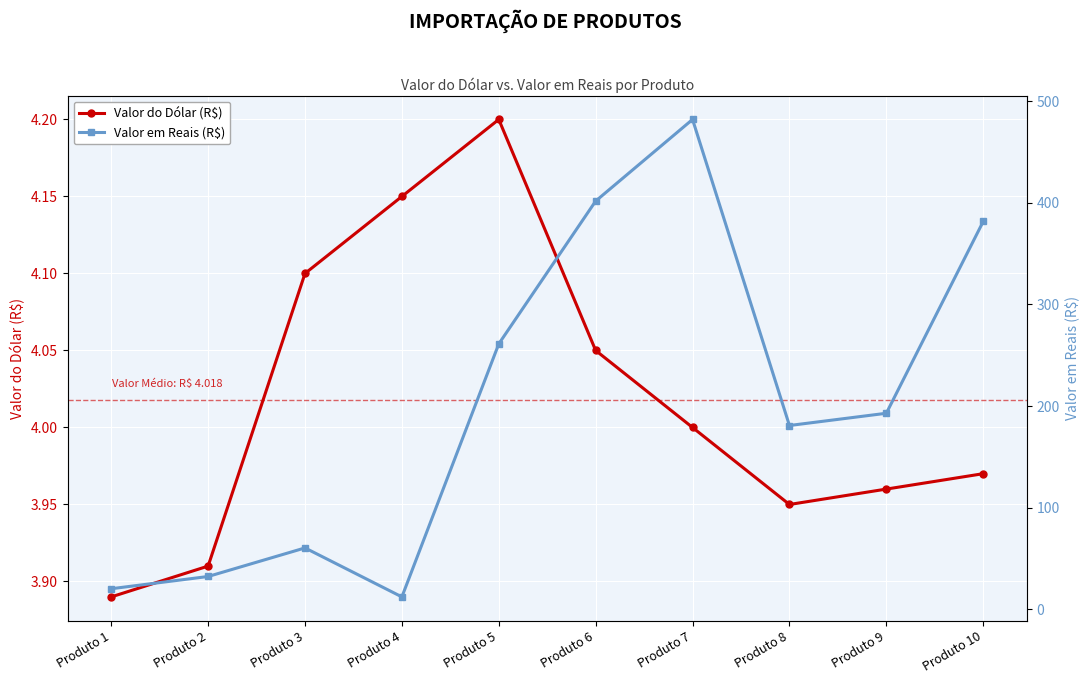

How many data points in Valor em Reais (R$) are above 192?

5